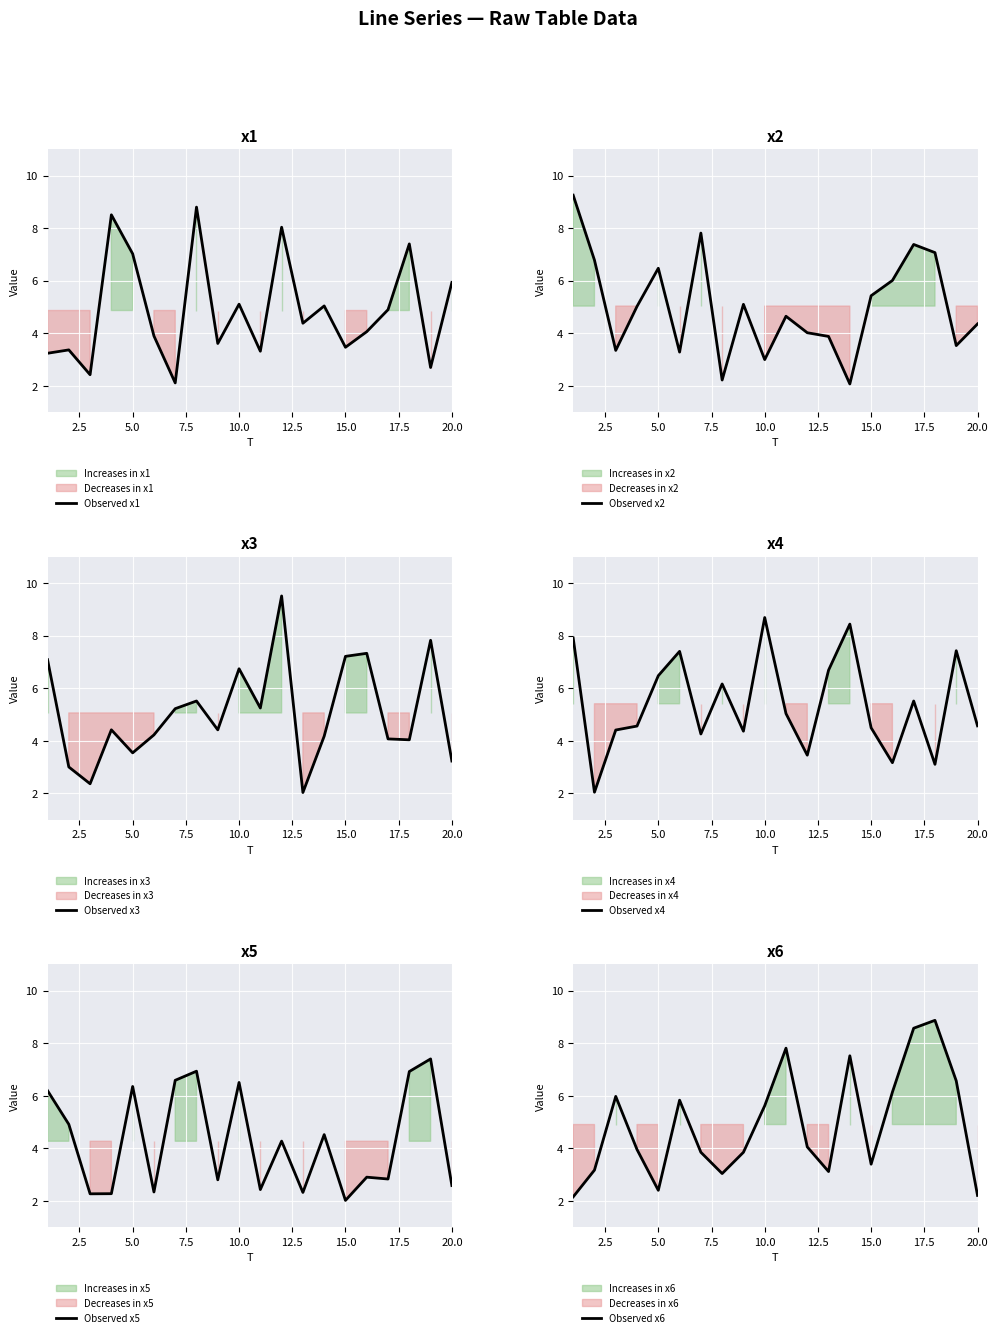

After their last crossing, which series has the higher values: Observed x4 or Observed x5?

Observed x4